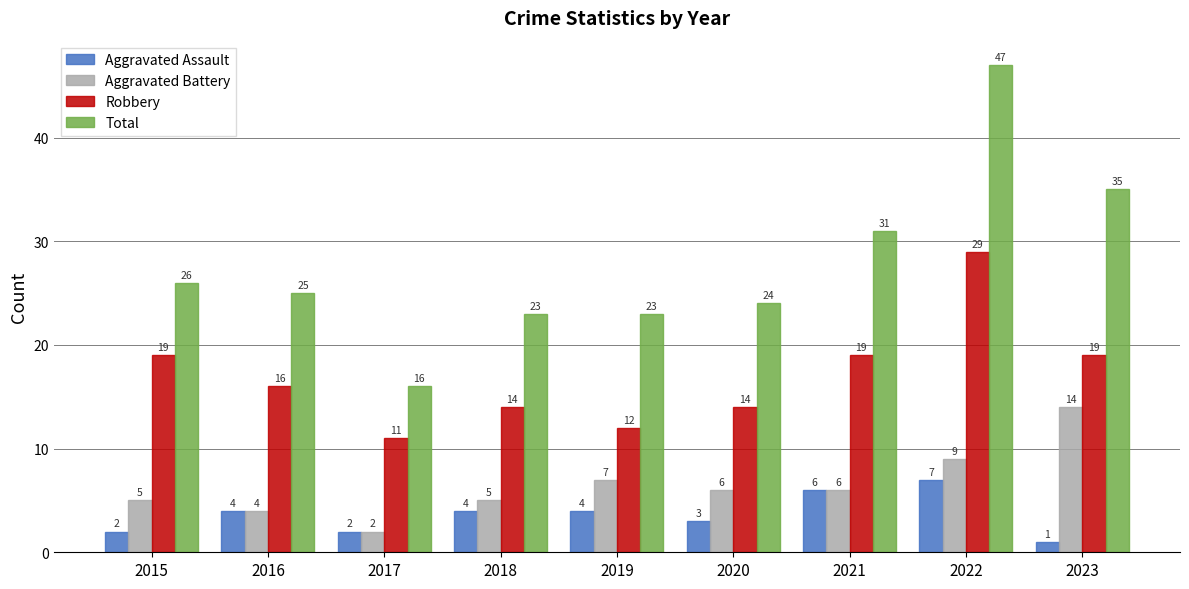

Which label corresponds to the largest value in the chart?

2022